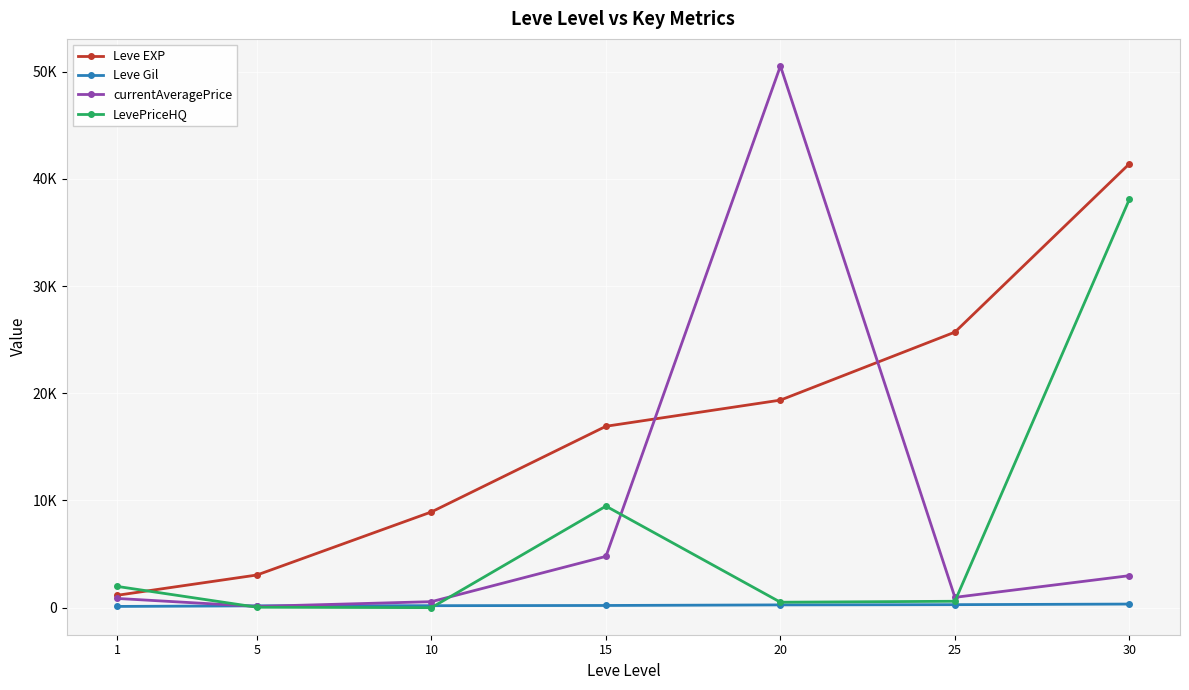

In LevePriceHQ, how many points are higher than both neighbors (excluding endpoints)?

1